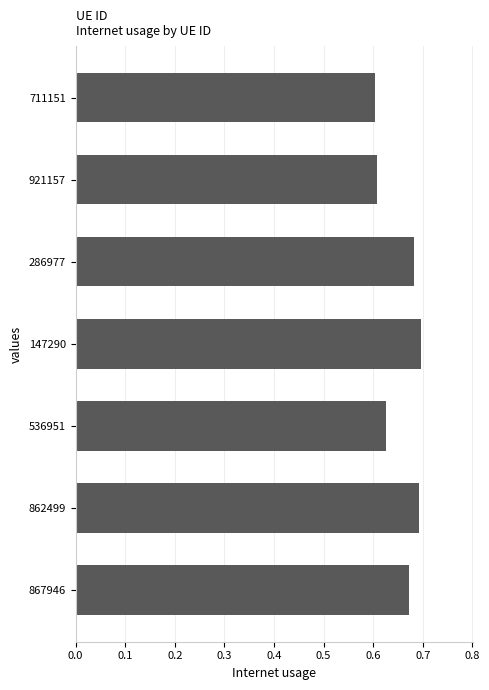

Count the values in the range 0 to 1.

7